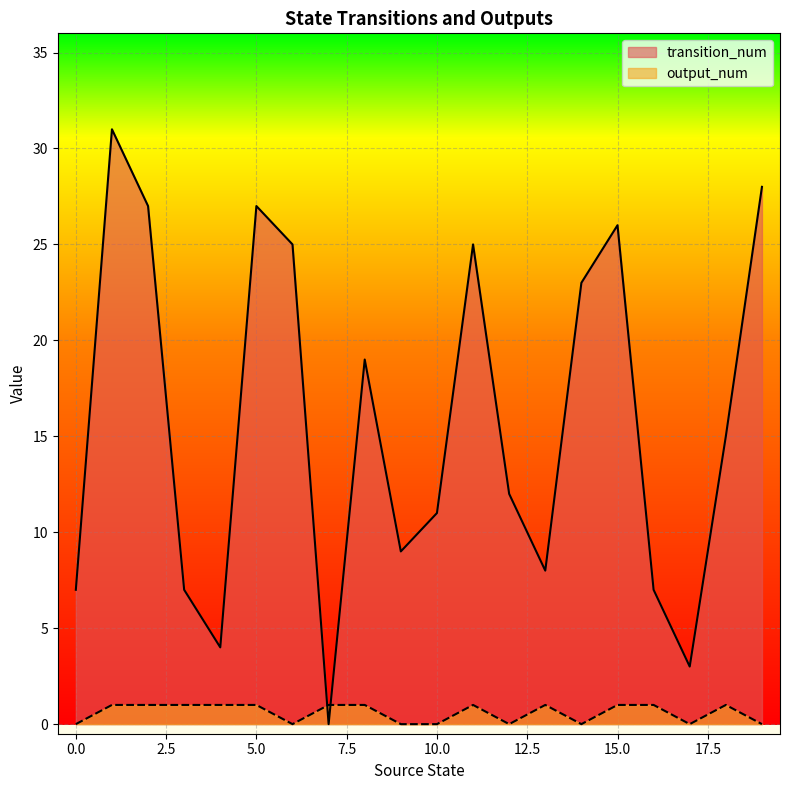

Is it true that transition_num equals 19 at 8?

True